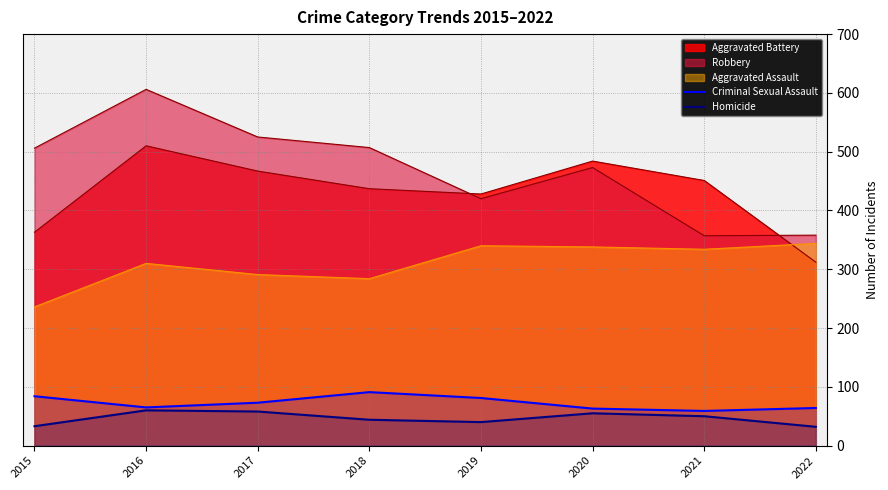

What is the maximum value for Criminal Sexual Assault?

91